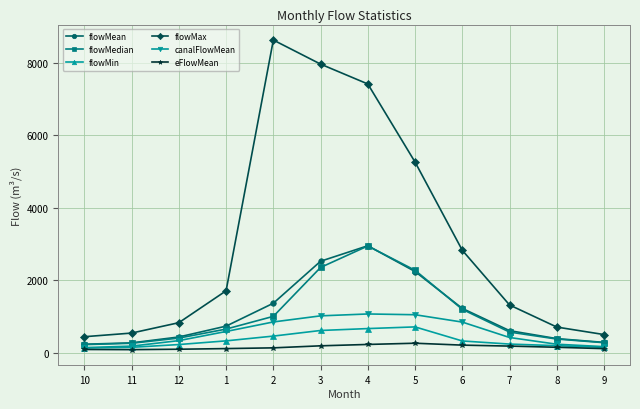

How many lines are shown in the chart?

6